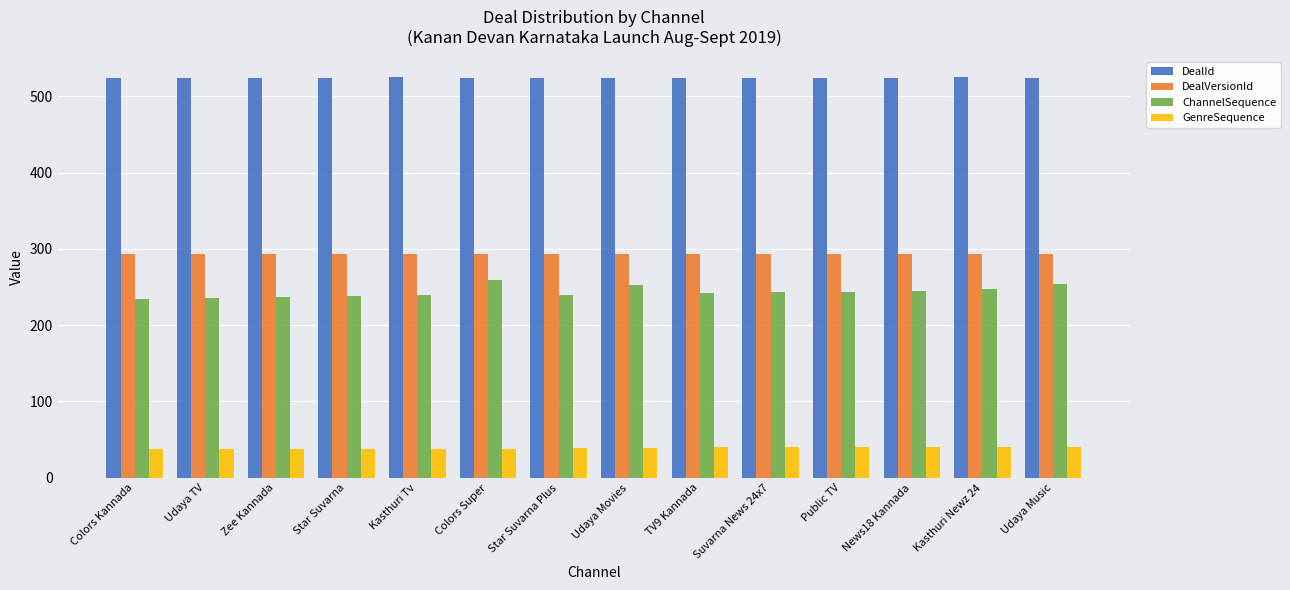

What is the label of the 7th bar from the left?

Star Suvarna Plus